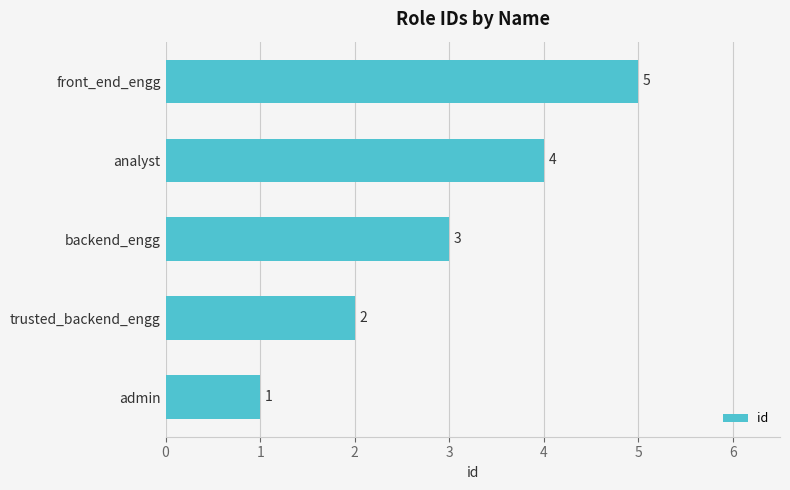

Where is the data nearest to the value 3?

backend_engg